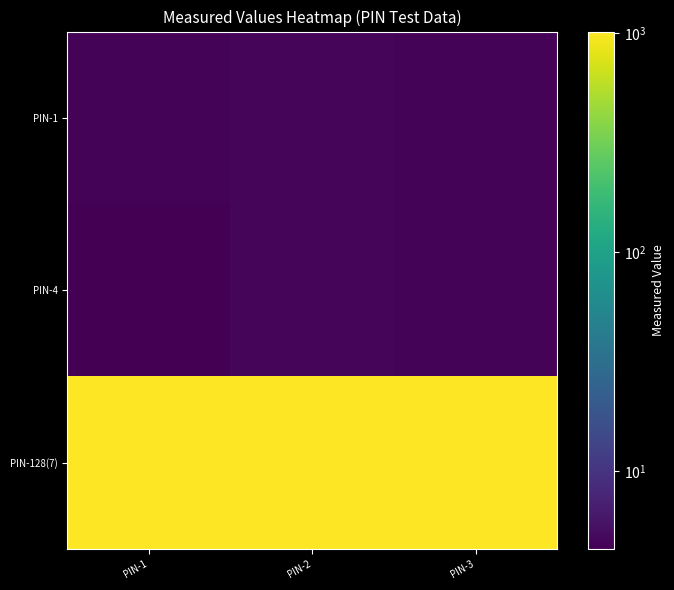

How many series are shown in this chart?

3